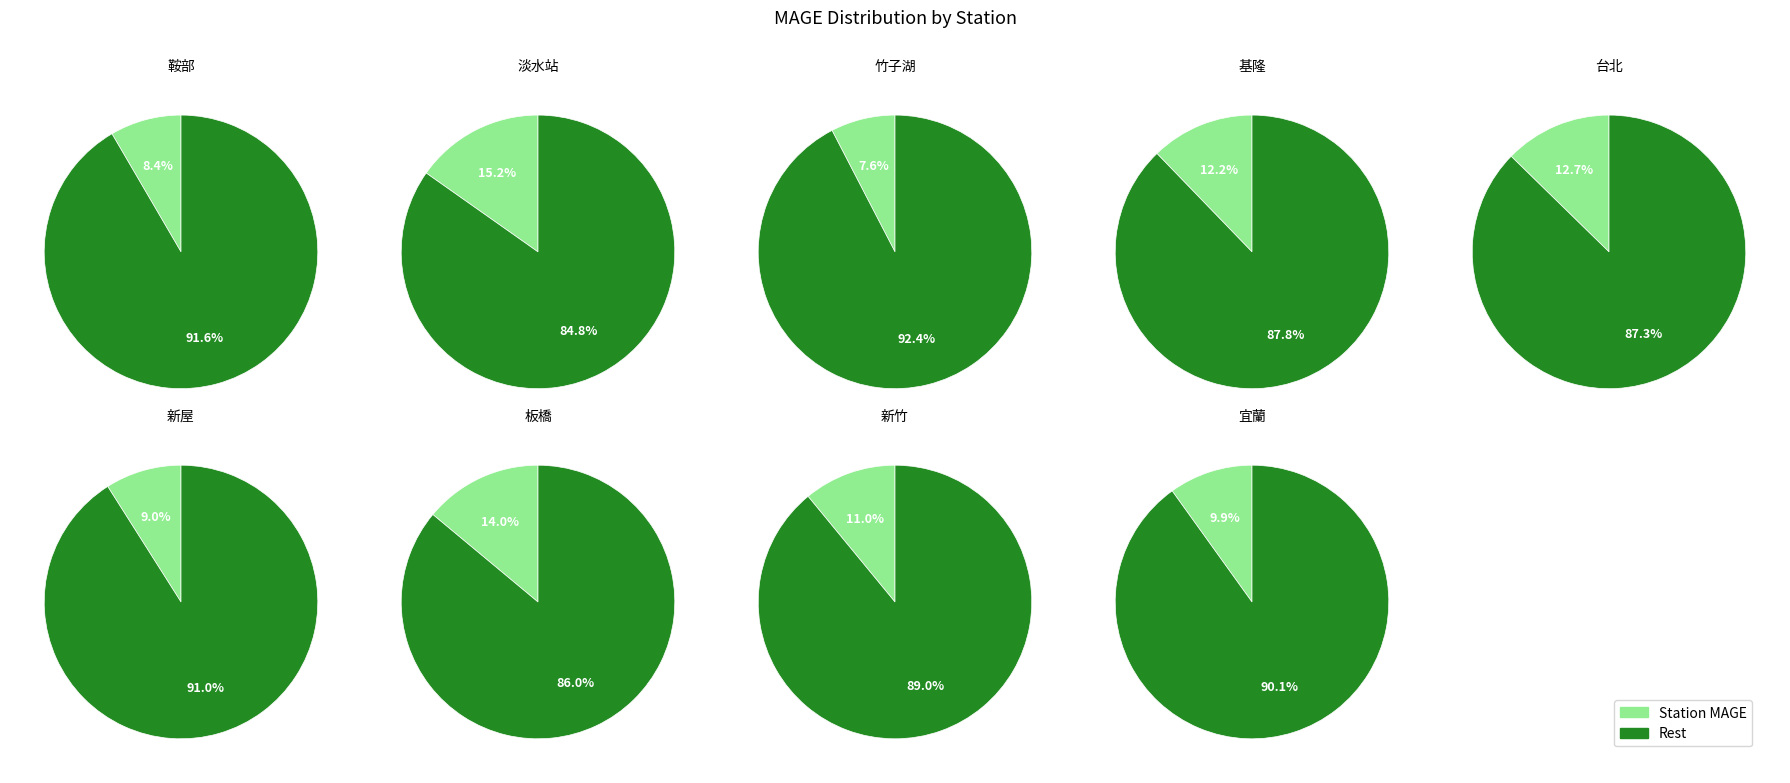

To the nearest percent, what is the combined percentage of 鞍部 and 竹子湖?

16%